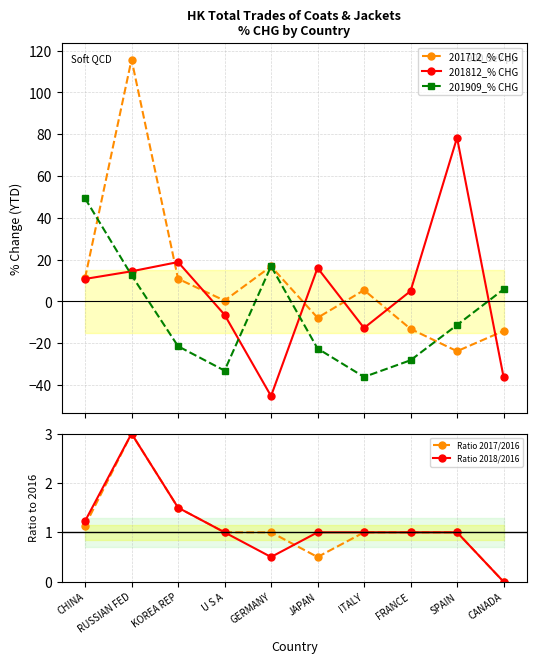

Is the value of 201909_% CHG at U S A greater than the value of 201812_% CHG at CANADA?

Yes